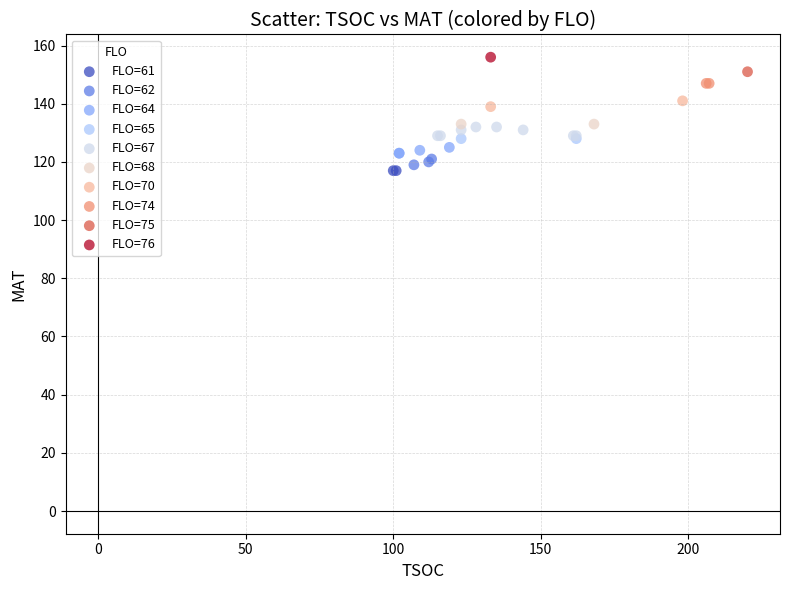

What are all the series names shown in the legend?

FLO=61, FLO=62, FLO=64, FLO=65, FLO=67, FLO=68, FLO=70, FLO=74, FLO=75, FLO=76